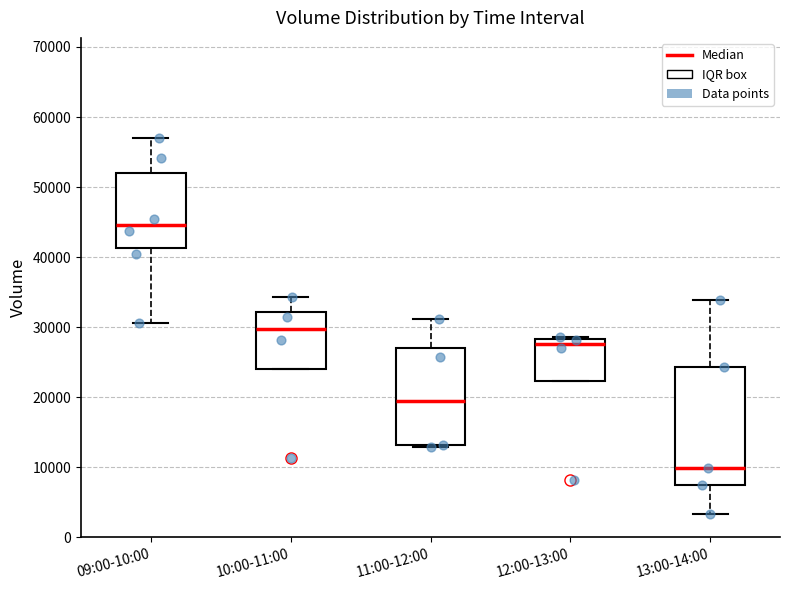

Reading left to right, read every box against the y-axis: the position of its median line, the range the box covers, and the ends of its whiskers. The values are not printed on the chart, so give them approximately, as read against the axis.

09:00-10:00: median 45000, box 41000 to 52000, whiskers 31000 to 57000
10:00-11:00: median 30000, box 24000 to 32000, whiskers 24000 to 34000
11:00-12:00: median 19000, box 13000 to 27000, whiskers 13000 to 31000
12:00-13:00: median 28000 (just below the box's upper edge), box 22000 to 28000, whiskers 22000 to 29000
13:00-14:00: median 10000, box 7000 to 24000, whiskers 3000 to 34000